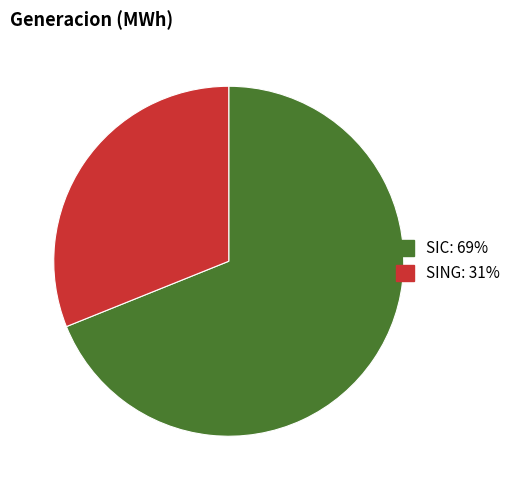

What is the ratio of the value at SING to the value at SIC?

0.5